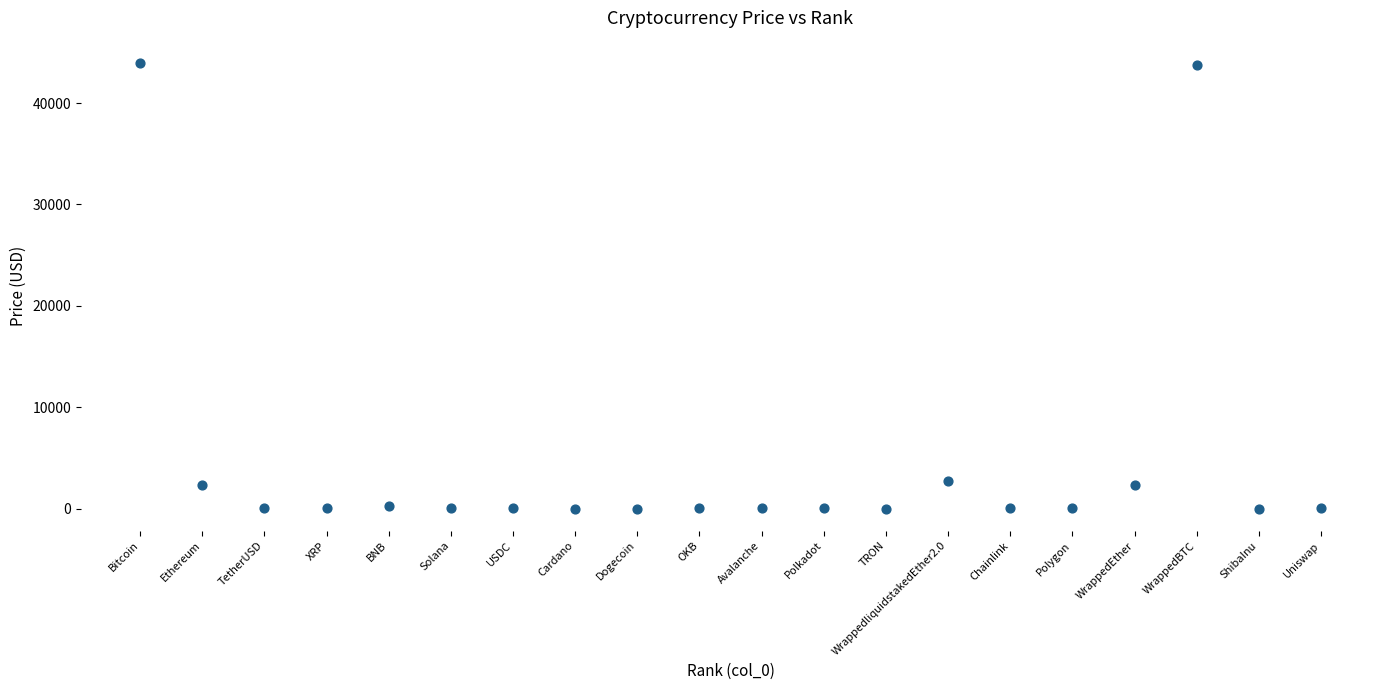

What is the range of Y values (max minus min)?

43959.6